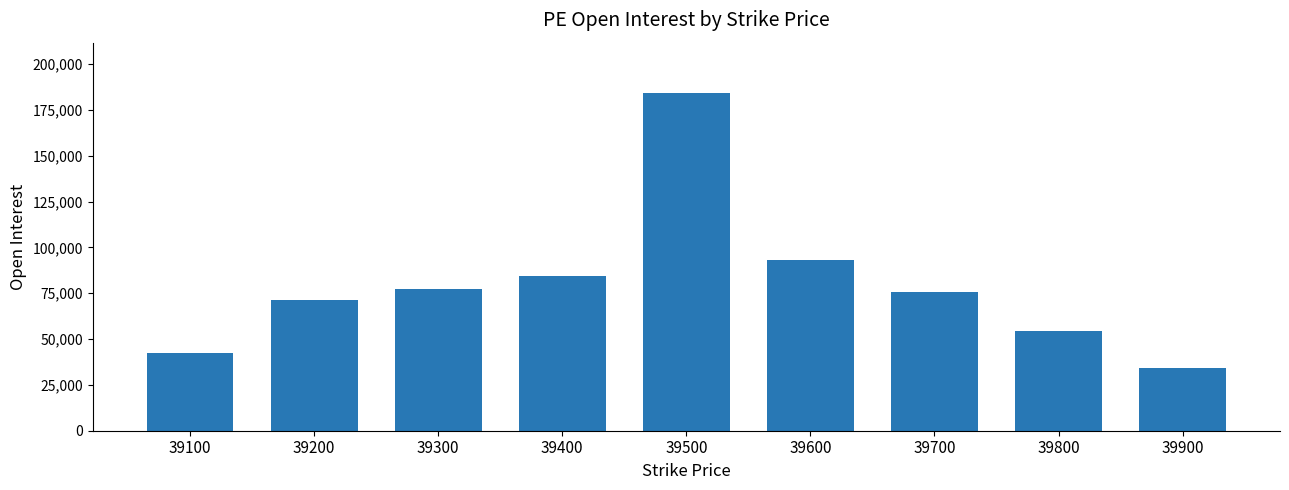

Which category has the highest value across all series?

39500